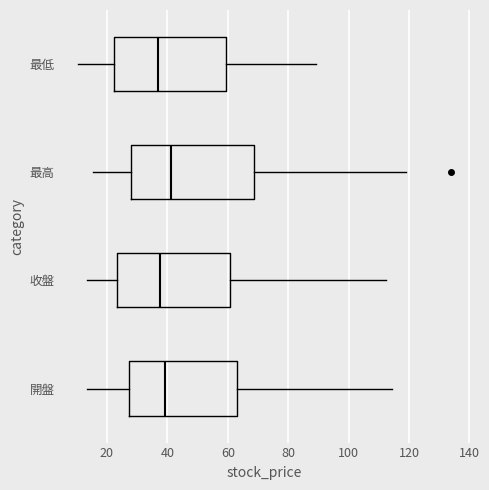

Reading bottom to top, read every box against the x-axis: the position of its median line, the range the box covers, and the ends of its whiskers. The values are not printed on the chart, so give them approximately, as read against the axis.

開盤: median 40, box 28 to 64, whiskers 14 to 114
收盤: median 38, box 24 to 60, whiskers 14 to 112
最高: median 42, box 28 to 68, whiskers 16 to 120
最低: median 36, box 22 to 60, whiskers 10 to 90